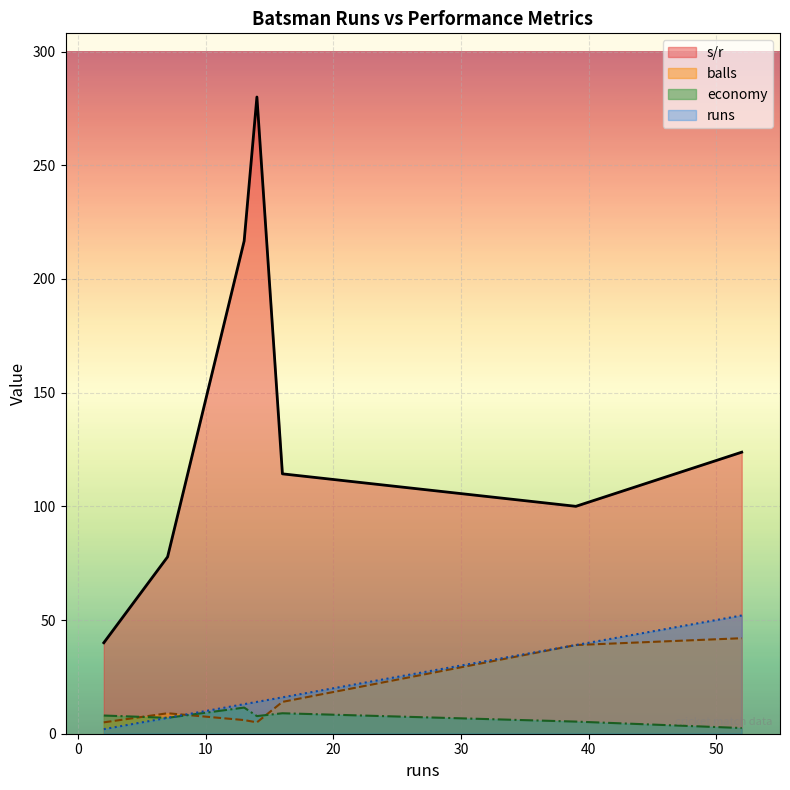

Is the value of runs at 39 greater than the value of s/r at 14?

No